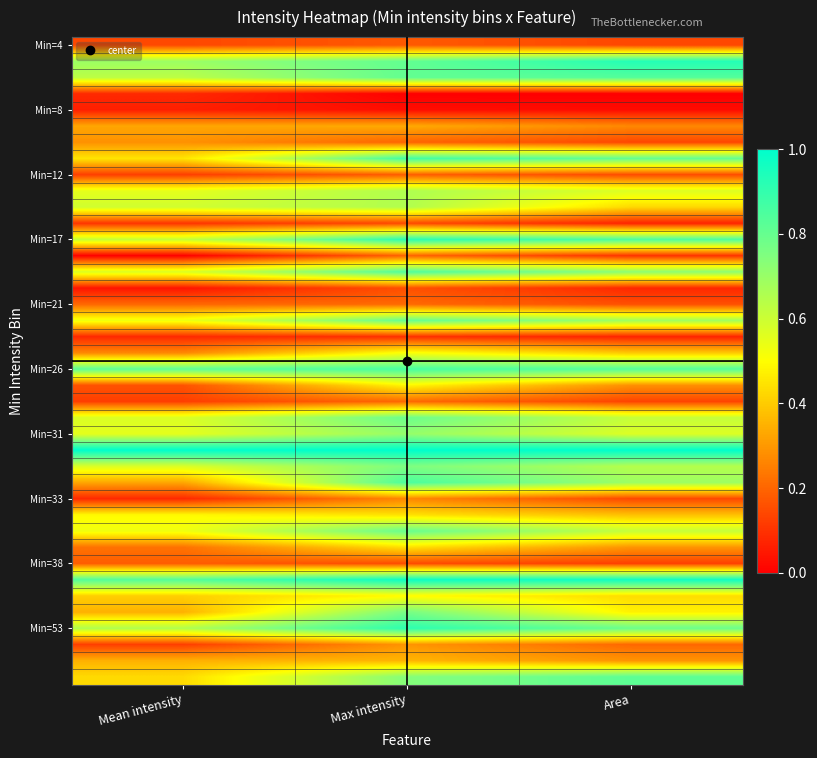

What is the spread (max minus min) of values at Max intensity?

1.0